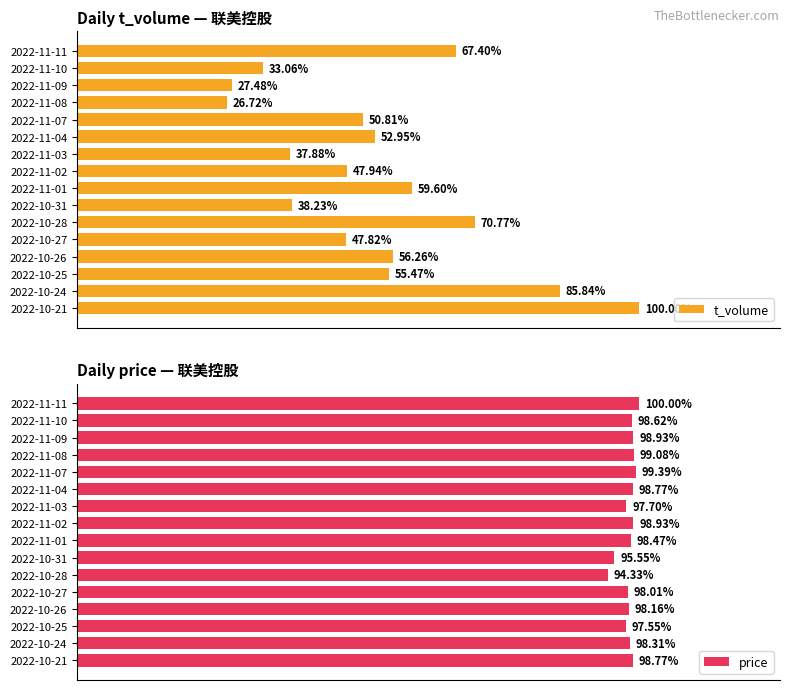

What position from the left is 2022-11-01?

9